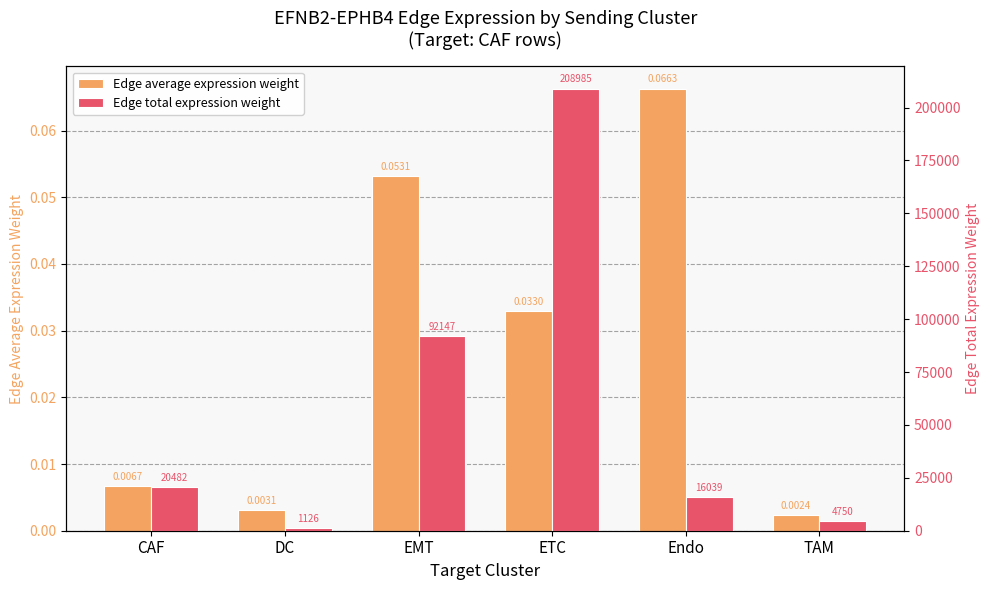

True or false: Edge average expression weight has a value of 0.0 at CAF.

False